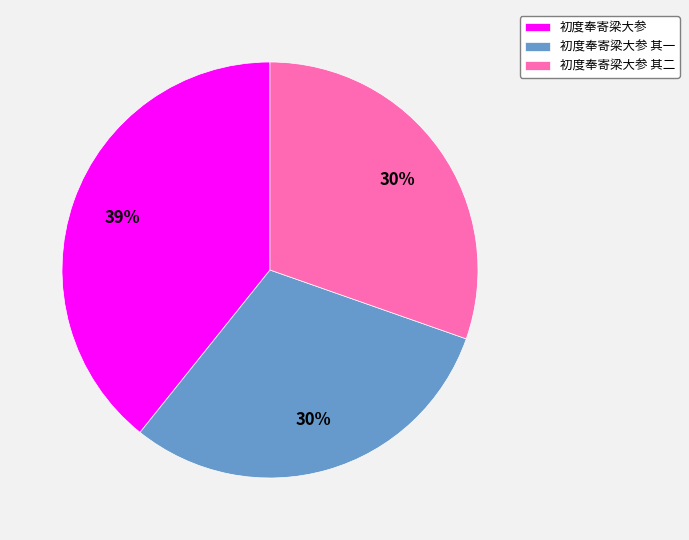

Do 初度奉寄梁大参 其二 and 初度奉寄梁大参 其一 together represent more than half of the pie?

Yes